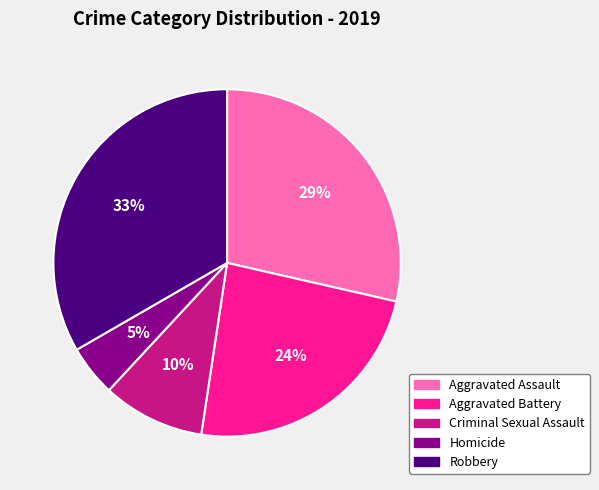

The Aggravated Assault slice represents 29% of the pie. True or false?

True